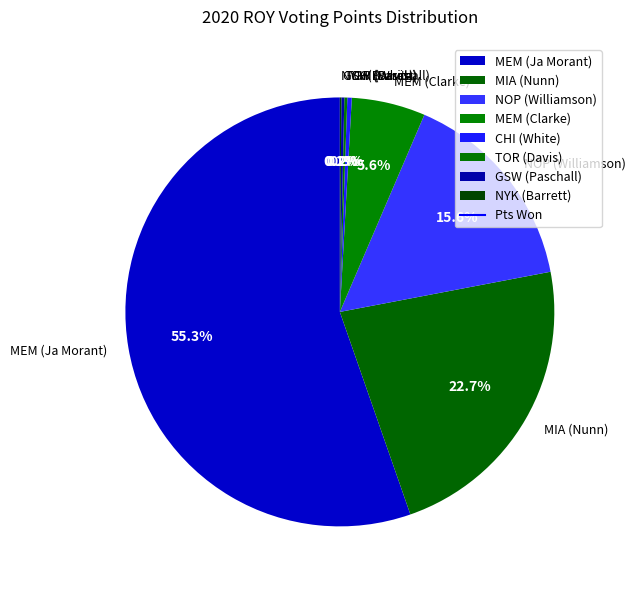

Which has a higher value, MEM (Clarke) or NOP (Williamson)?

NOP (Williamson)